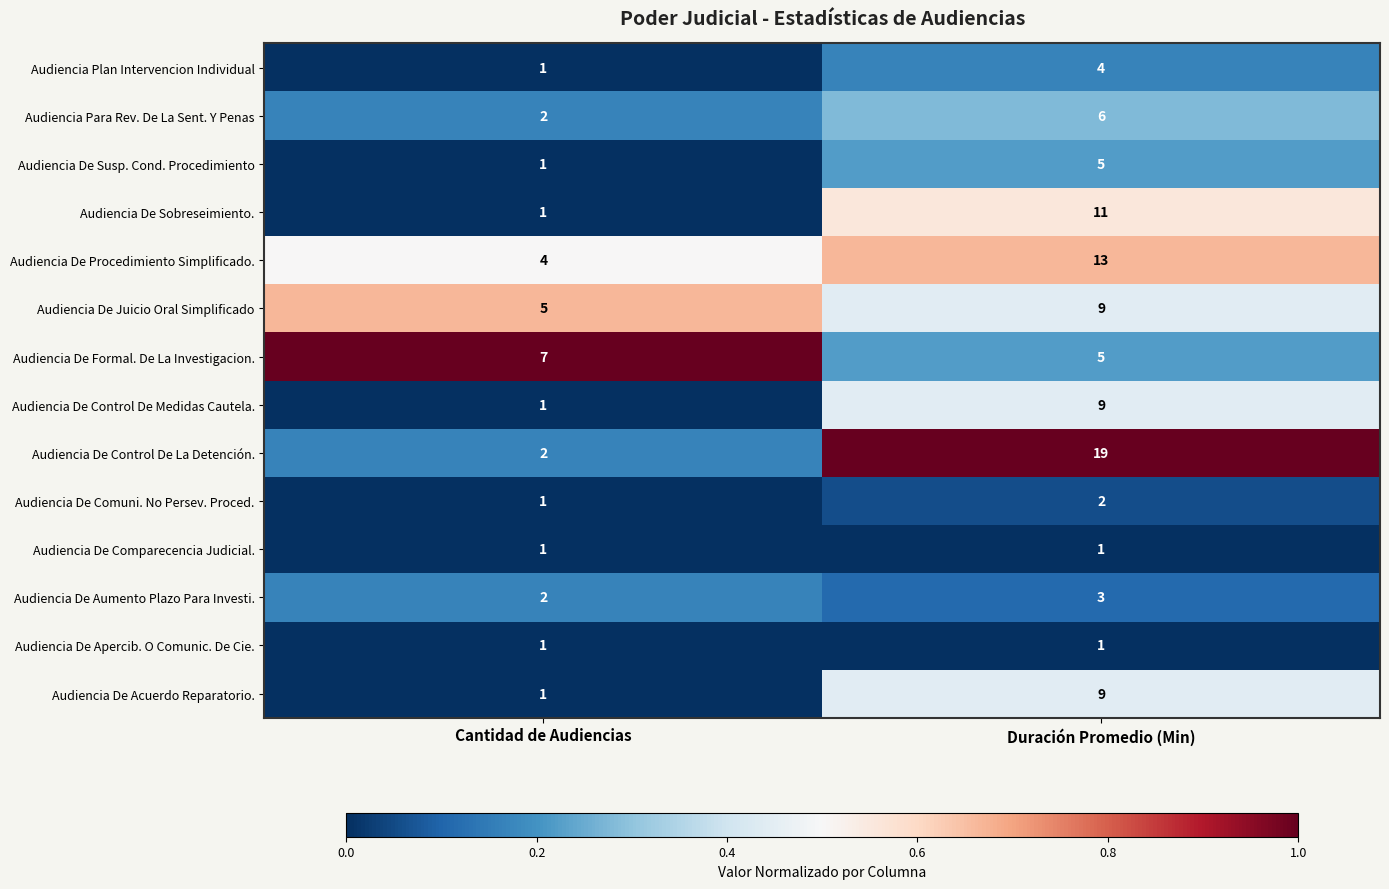

How many data points in Audiencia De Susp. Cond. Procedimiento are less than 5?

1